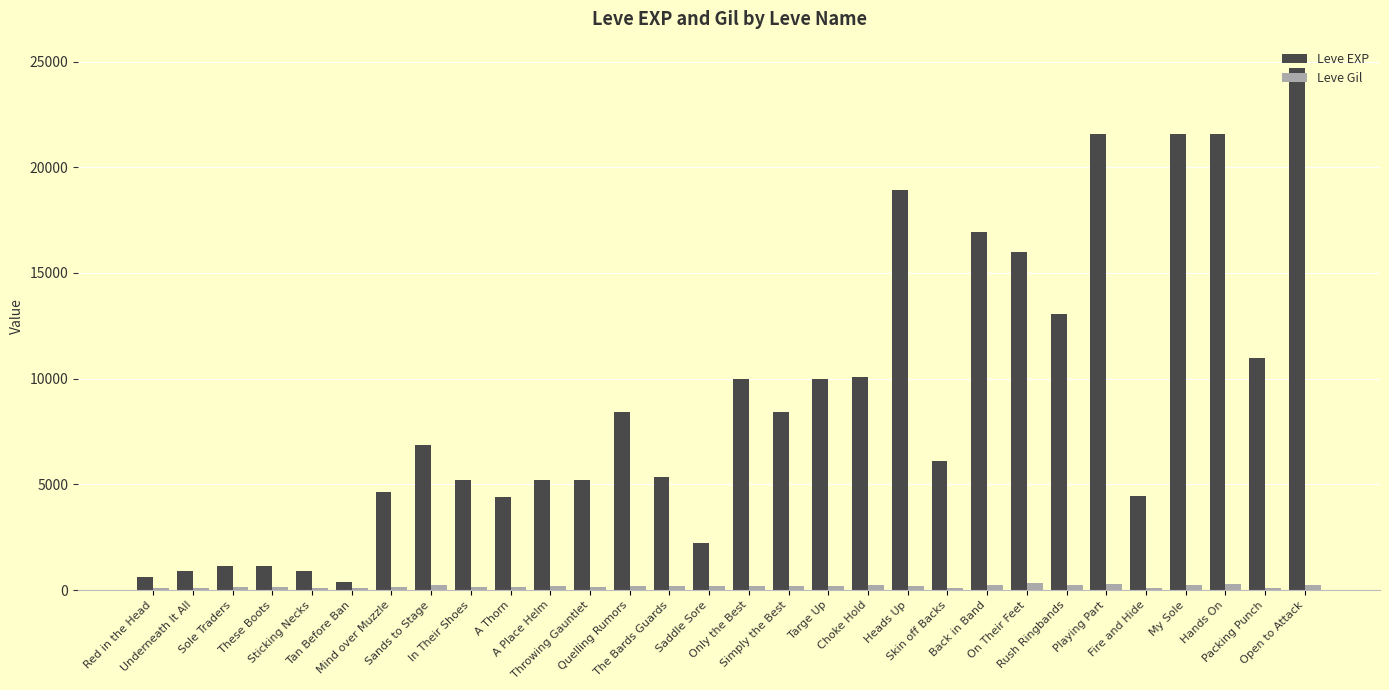

What is the smallest value displayed?

107